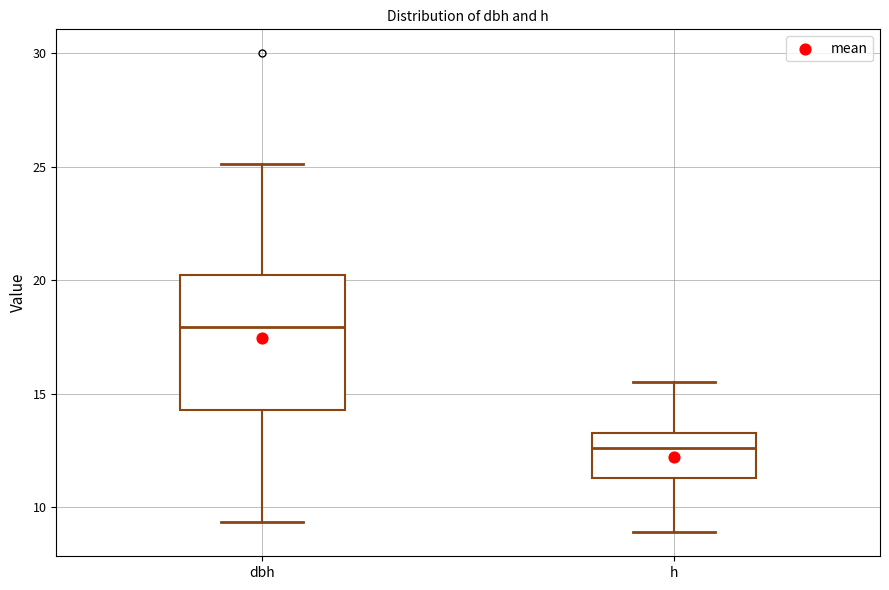

Reading left to right, transcribe this box plot: for each box, give where its median line is, the range the box spans, and where its two whiskers end, as read against the y-axis. The values are not printed on the chart, so give them approximately, as read against the axis.

dbh: median 18.0, box 14.5 to 20.0, whiskers 9.5 to 25.0
h: median 12.5, box 11.5 to 13.5, whiskers 9.0 to 15.5